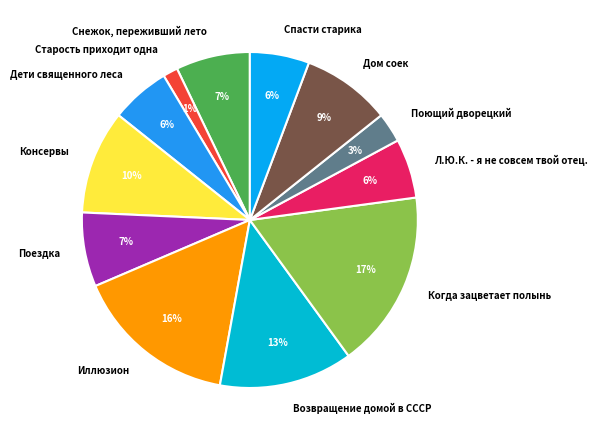

Between Поющий дворецкий and Возвращение домой в СССР, which is larger?

Возвращение домой в СССР